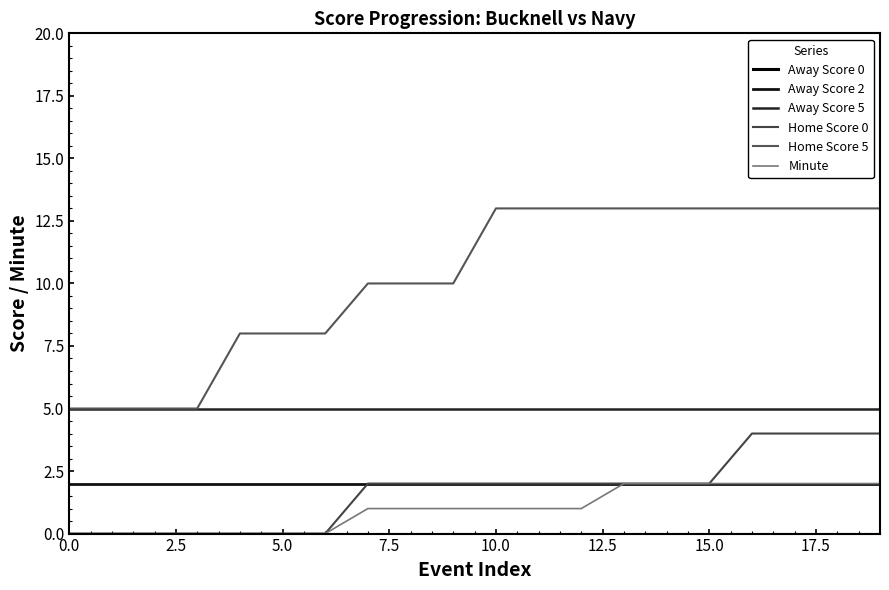

Reading left to right, transcribe all the data shown in this chart.

Away Score 0: 0	0	0	0	0	0	0	0	0	0	0	0	0	0	0	0	0	0	0	0
Away Score 2: 2	2	2	2	2	2	2	2	2	2	2	2	2	2	2	2	2	2	2	2
Away Score 5: 5	5	5	5	5	5	5	5	5	5	5	5	5	5	5	5	5	5	5	5
Home Score 0: 0	0	0	0	0	0	0	2	2	2	2	2	2	2	2	2	4	4	4	4
Home Score 5: 5	5	5	5	8	8	8	10	10	10	13	13	13	13	13	13	13	13	13	13
Minute: 0	0	0	0	0	0	0	1	1	1	1	1	1	2	2	2	2	2	2	2